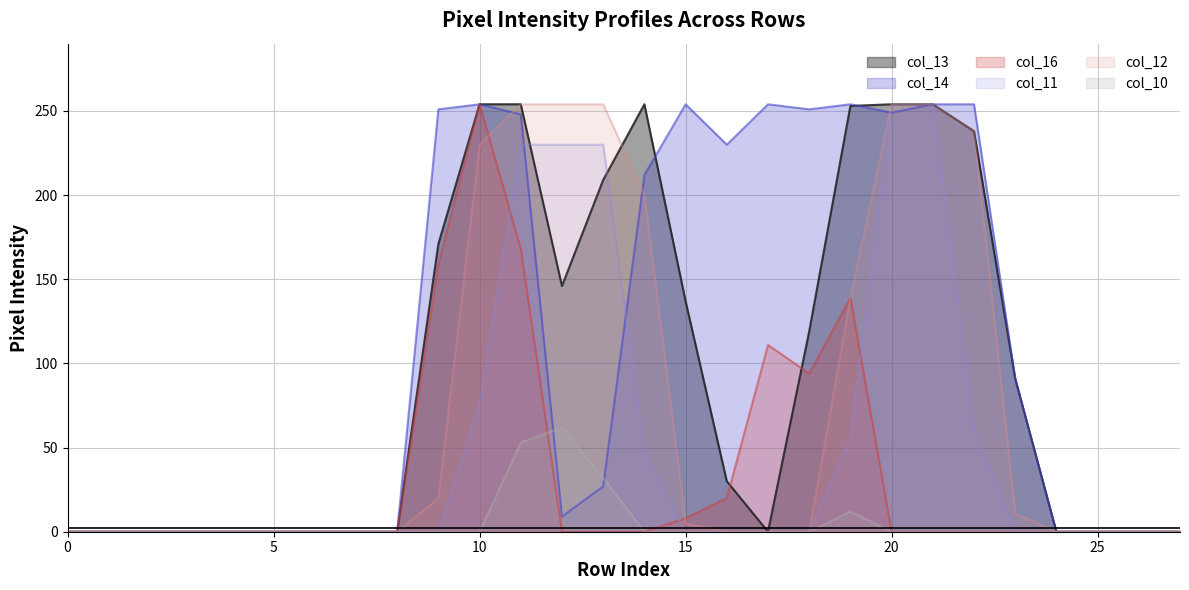

What is the maximum value shown in the chart?

254